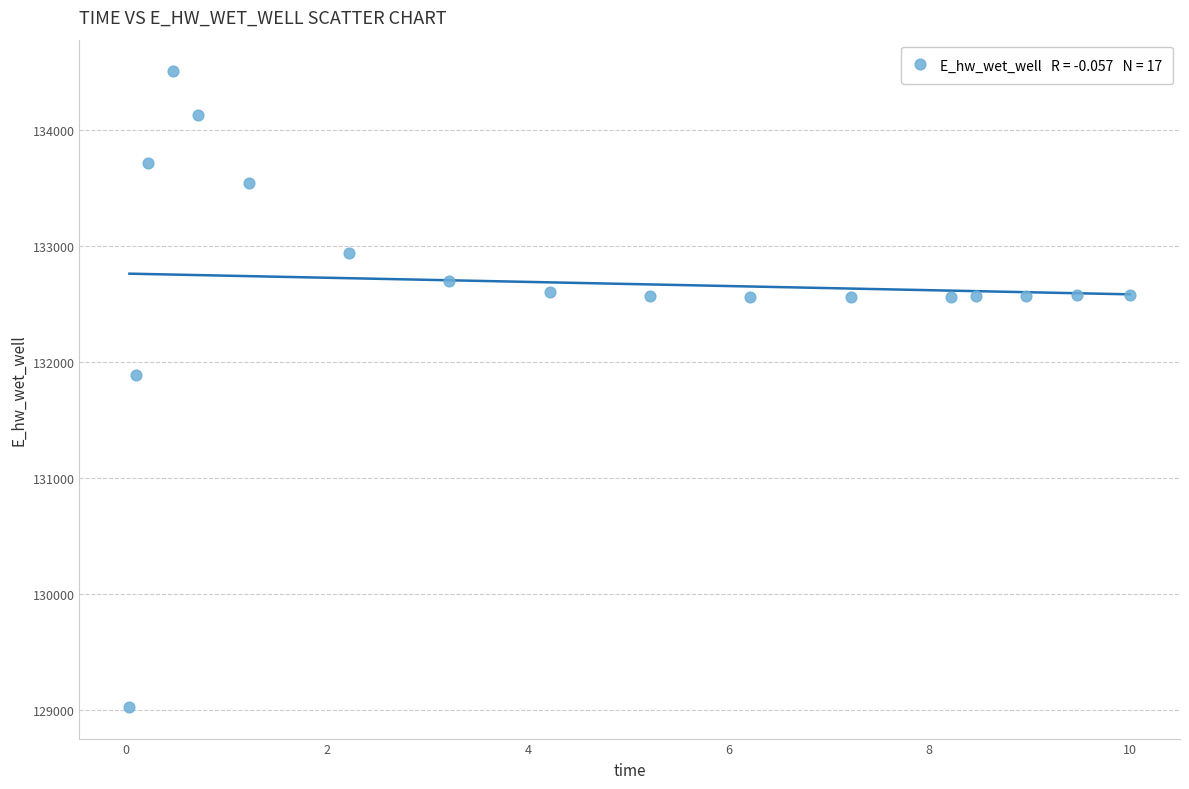

What is the range of Y values (max minus min)?

5482.2